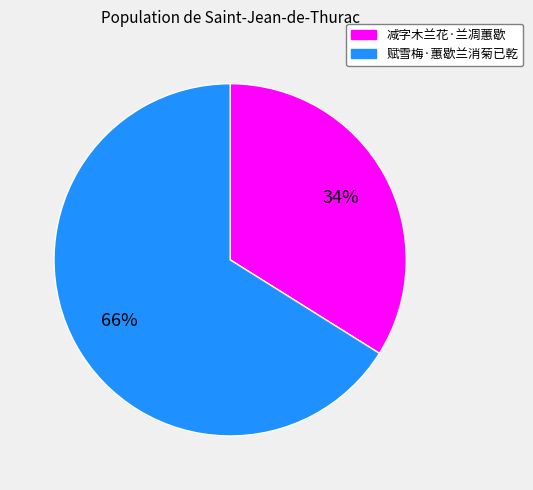

What is the largest slice in the pie chart?

赋雪梅·蕙歇兰消菊已乾